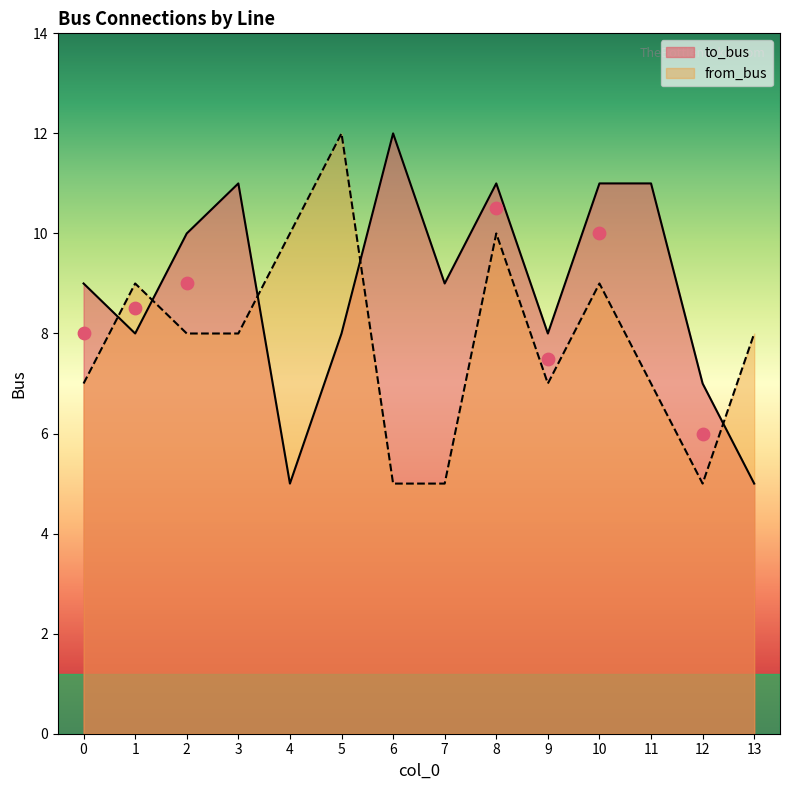

At how many categories does at least one series exceed 11?

2